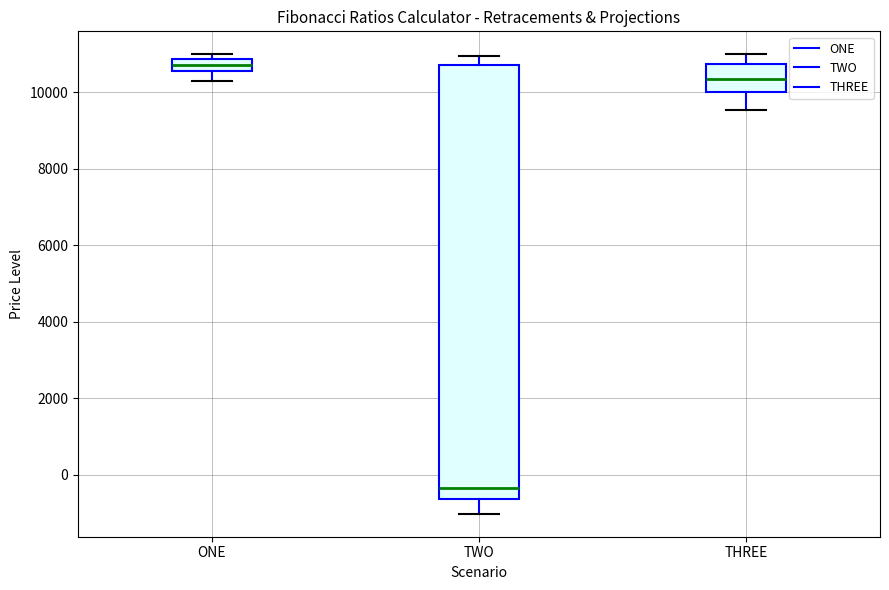

Comparing the boxes themselves (not the whiskers), which one is the tallest?

TWO